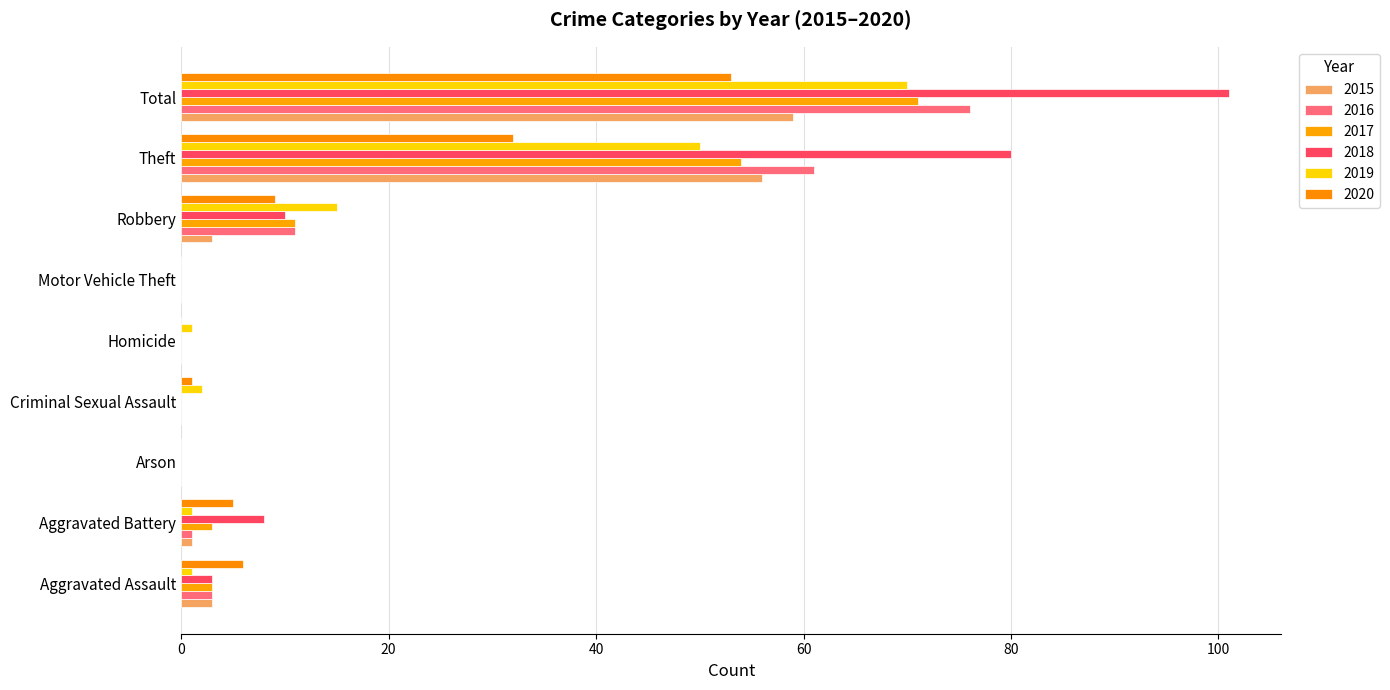

What is the total value across all series at Criminal Sexual Assault?

3